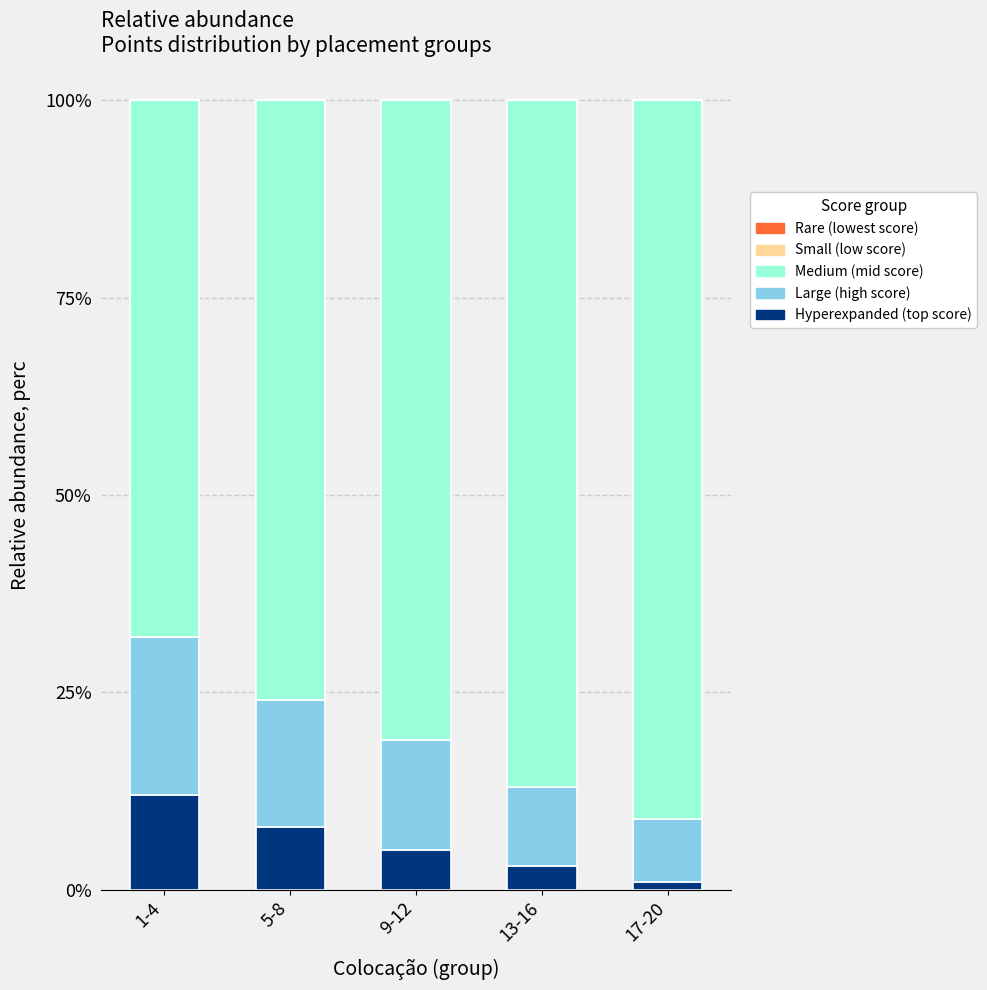

Are the bars grouped side by side (vs. stacked)?

No